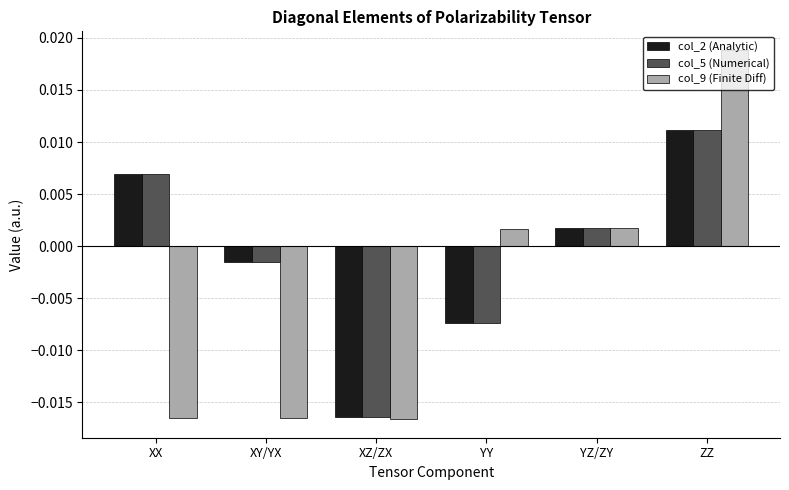

Which series changed the most between XY/YX and YZ/ZY?

col_9 (Finite Diff)